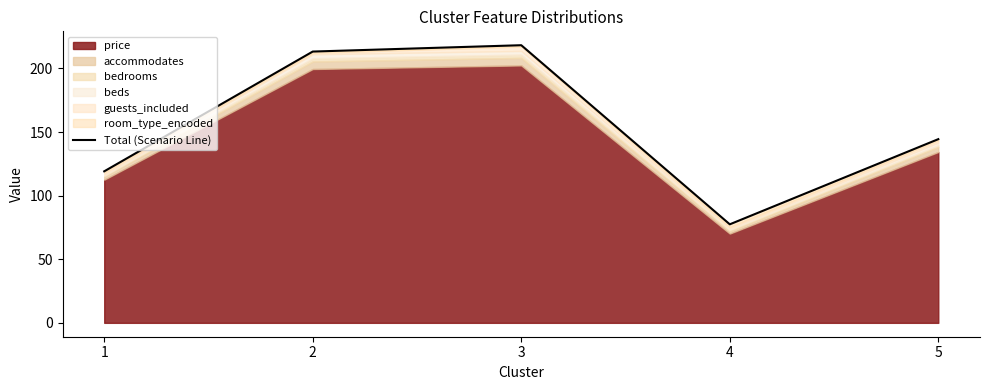

At which category does the data reach its first local valley?

4